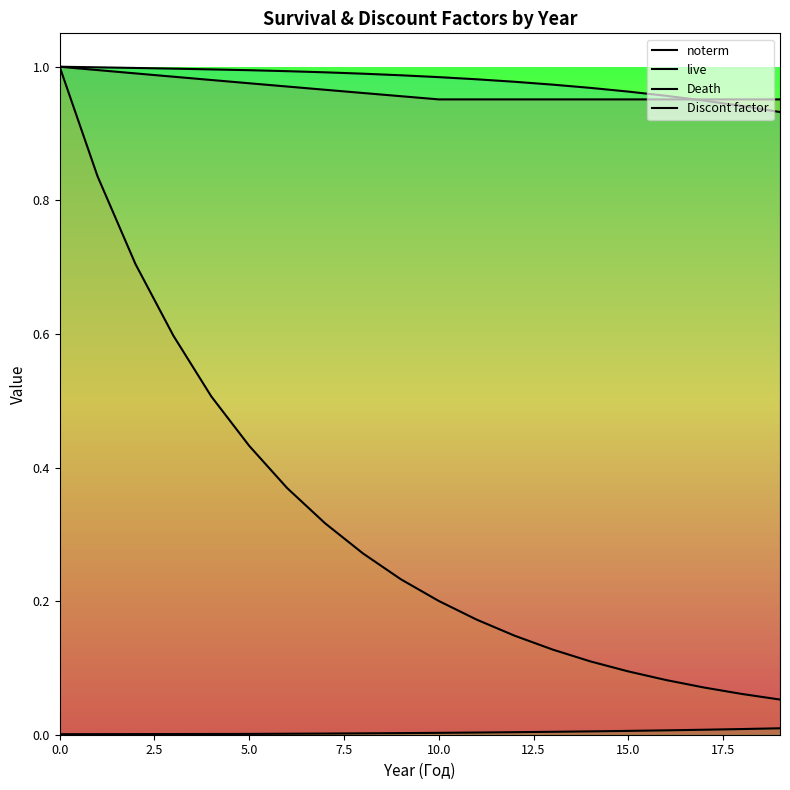

What is the value of the noterm point at the 1st from the left?

1.0